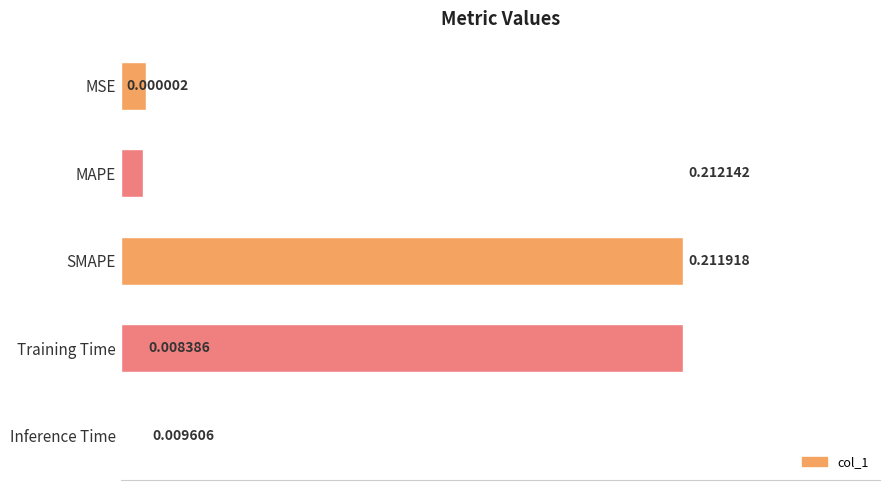

How many series are shown in this chart?

1